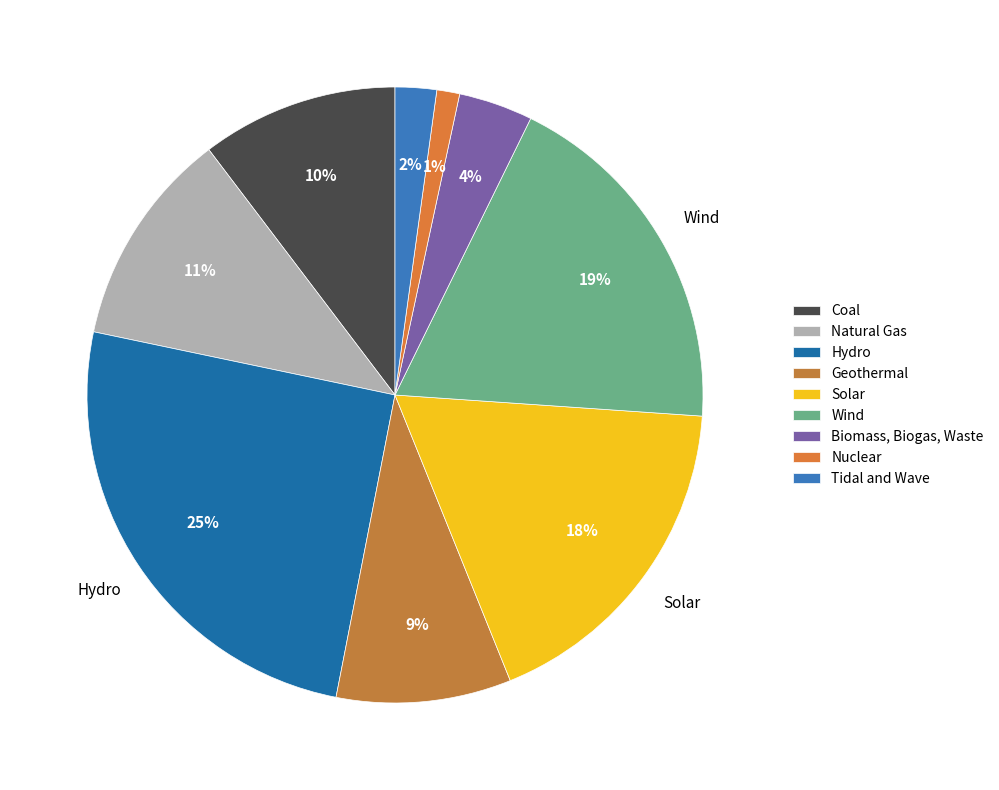

Count the number of slices in the pie.

9